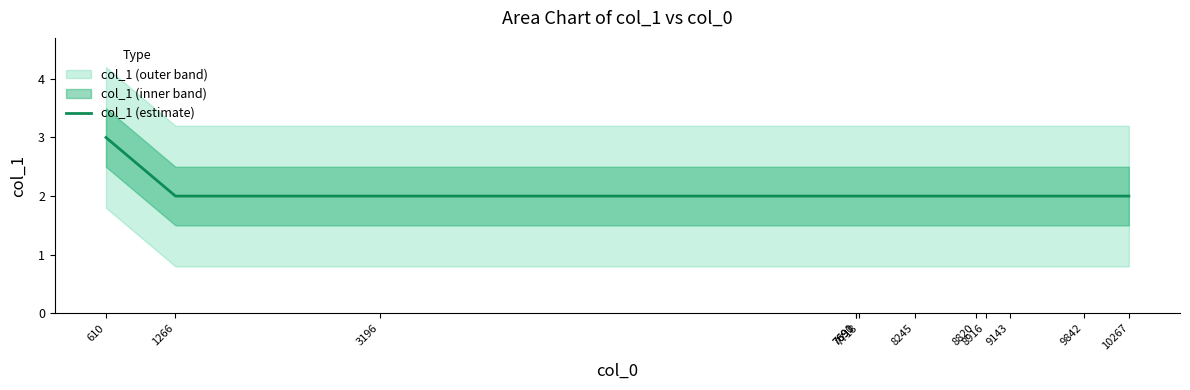

Count the values in the range 2 to 3.

12